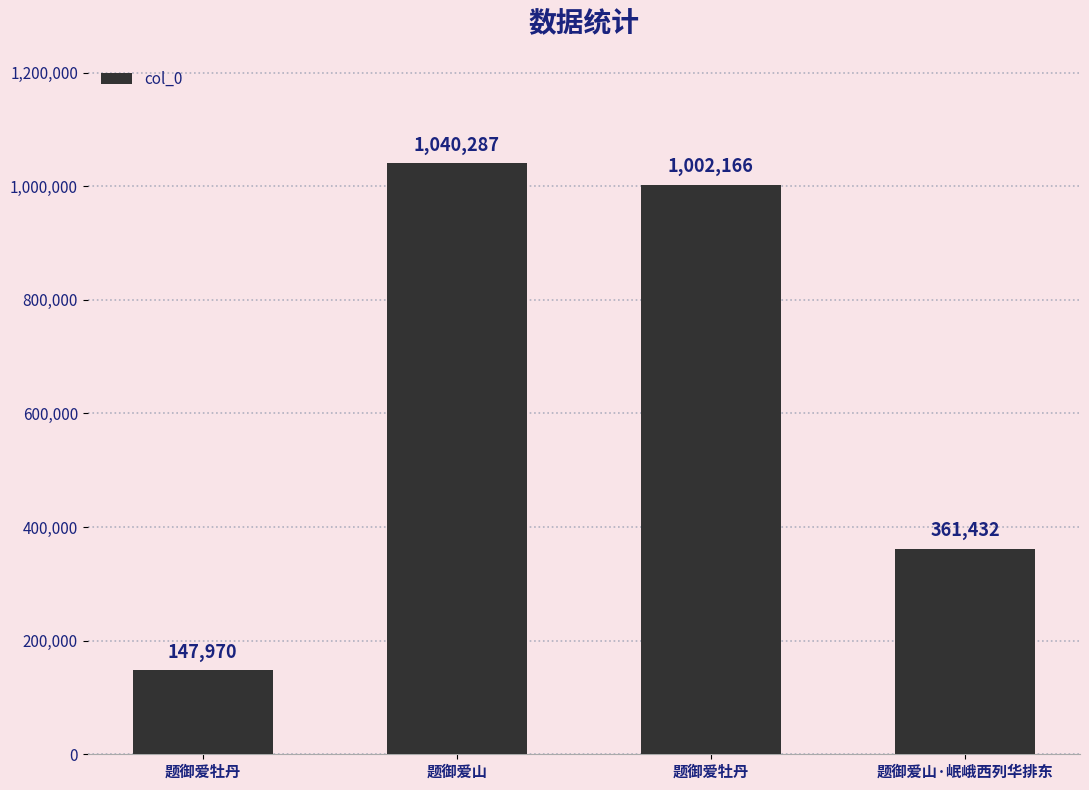

How many values are below 1002166?

2